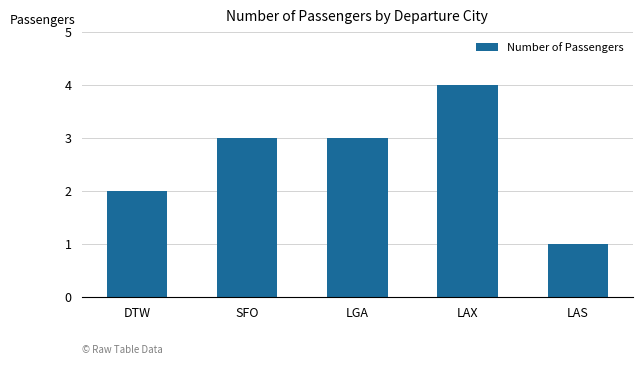

How many categories are shown in the chart?

5